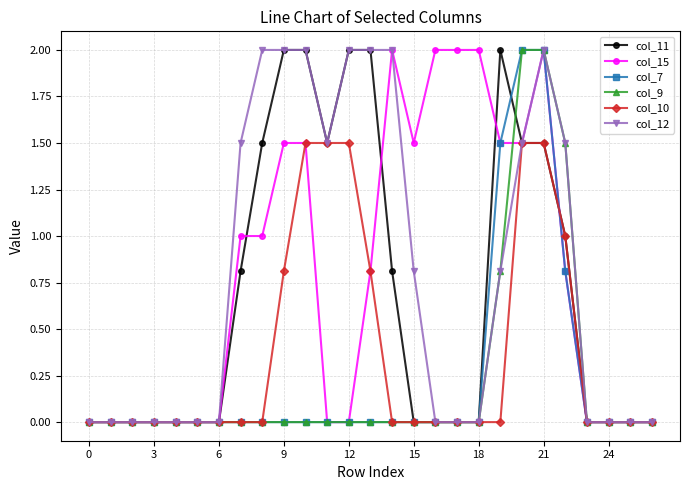

Which series has the largest total across all categories?

col_12